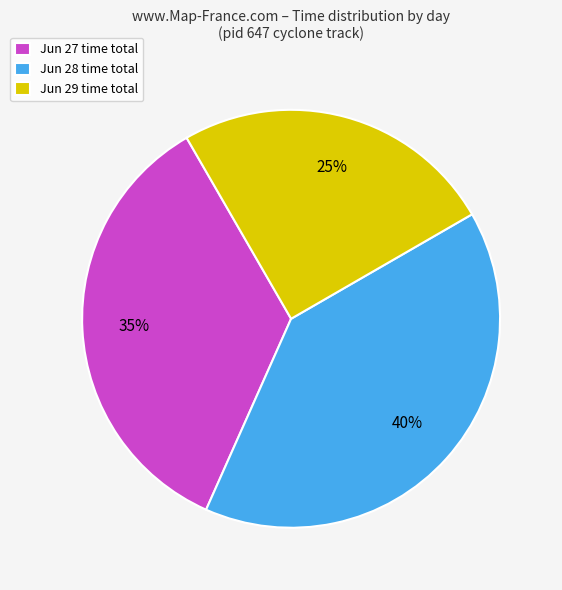

Is it true that Jun 29 time total is 12% of the pie?

False